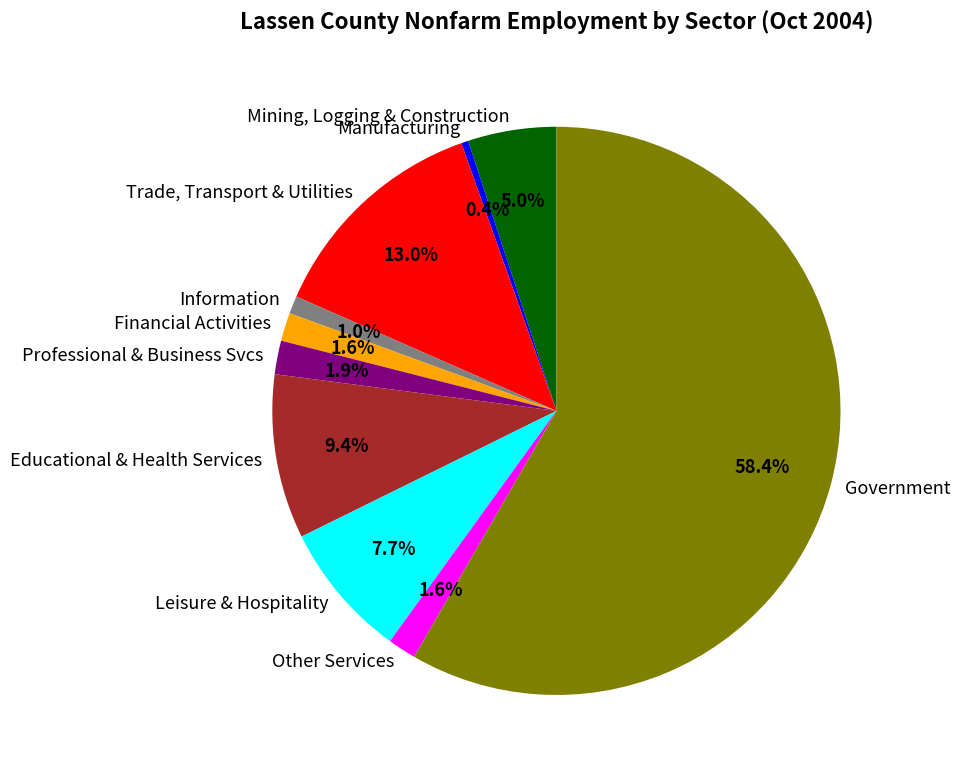

Which has a higher value, Other Services or Trade, Transport & Utilities?

Trade, Transport & Utilities